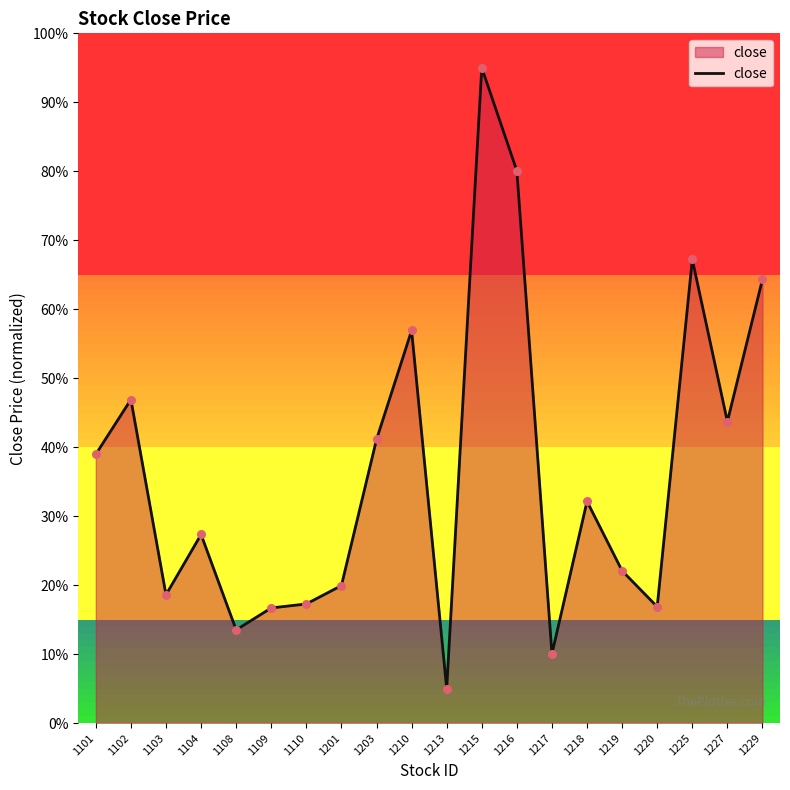

What is the change in value from 1101 to 1229?

+25.4